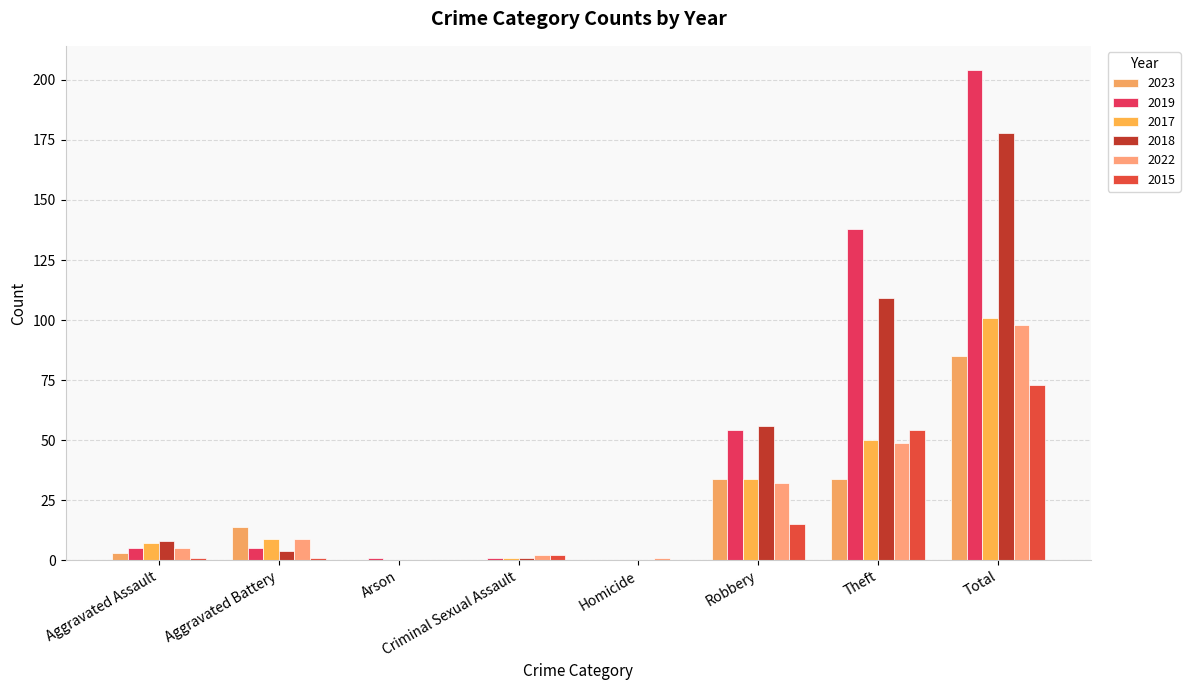

Reading right to left, transcribe all the data shown in this chart.

2023: Total=85	Theft=34	Robbery=34	Homicide=0	Criminal Sexual Assault=0	Arson=0	Aggravated Battery=14	Aggravated Assault=3
2019: Total=204	Theft=138	Robbery=54	Homicide=0	Criminal Sexual Assault=1	Arson=1	Aggravated Battery=5	Aggravated Assault=5
2017: Total=101	Theft=50	Robbery=34	Homicide=0	Criminal Sexual Assault=1	Arson=0	Aggravated Battery=9	Aggravated Assault=7
2018: Total=178	Theft=109	Robbery=56	Homicide=0	Criminal Sexual Assault=1	Arson=0	Aggravated Battery=4	Aggravated Assault=8
2022: Total=98	Theft=49	Robbery=32	Homicide=1	Criminal Sexual Assault=2	Arson=0	Aggravated Battery=9	Aggravated Assault=5
2015: Total=73	Theft=54	Robbery=15	Homicide=0	Criminal Sexual Assault=2	Arson=0	Aggravated Battery=1	Aggravated Assault=1